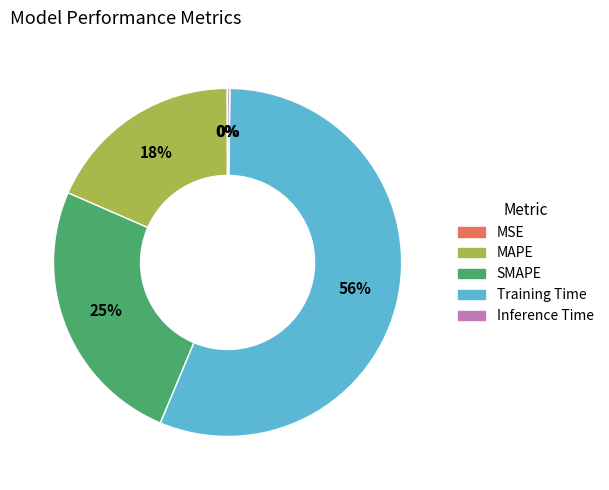

Is it true that SMAPE is 38% of the pie?

False